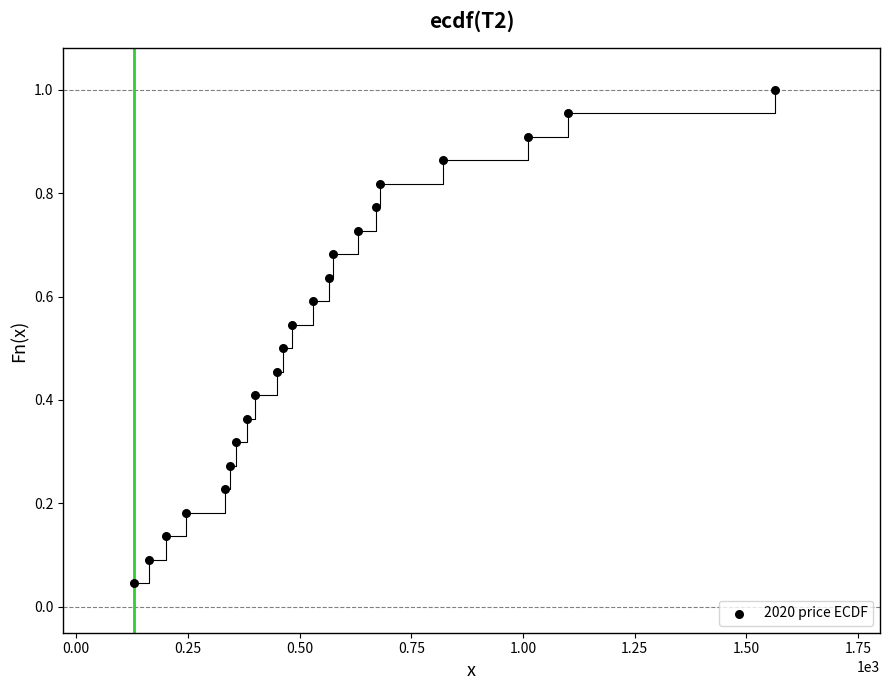

What is the range of X values (max minus min)?

1436.0